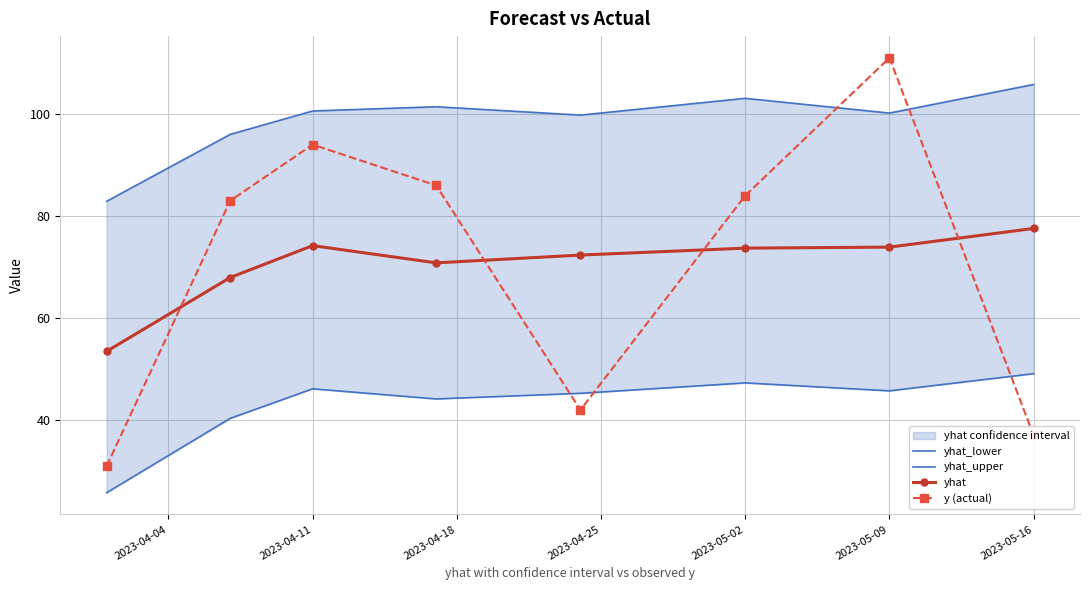

True or false: y (actual) and yhat cross at least once.

True